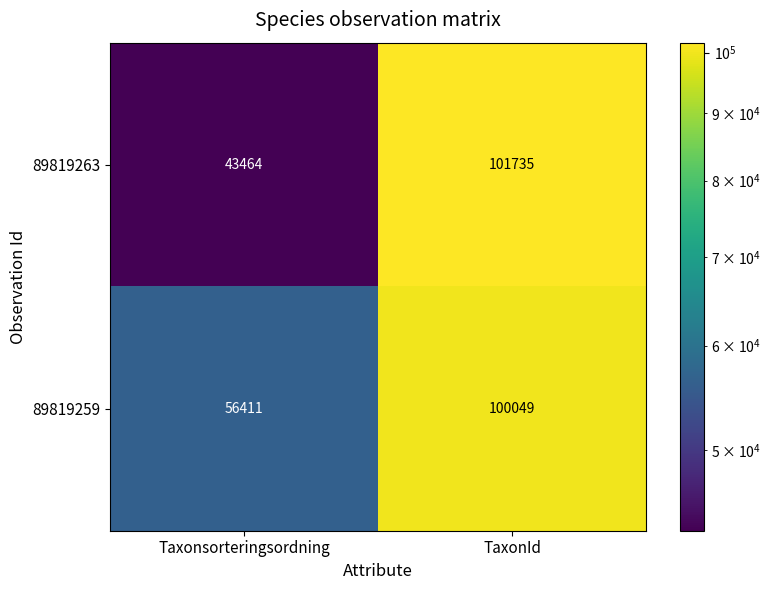

True or false: 89819259 has a value of 56411 at Taxonsorteringsordning.

True